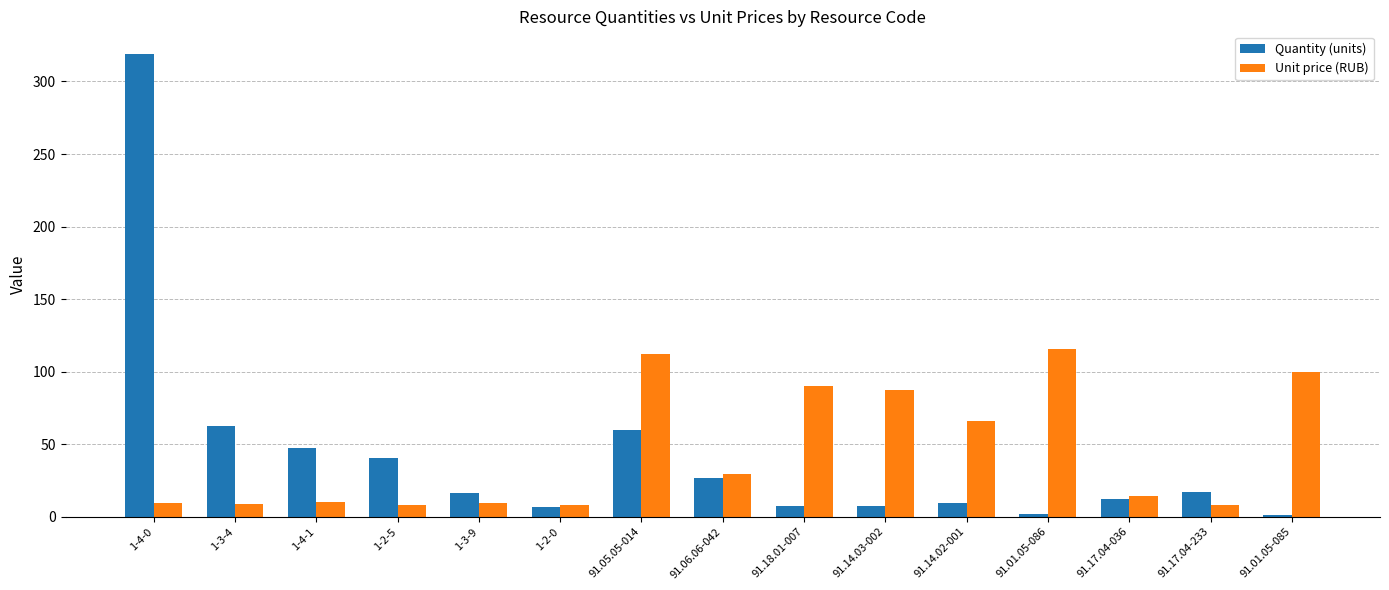

At 91.14.02-001, list the series in order from largest to smallest.

Unit price (RUB), Quantity (units)